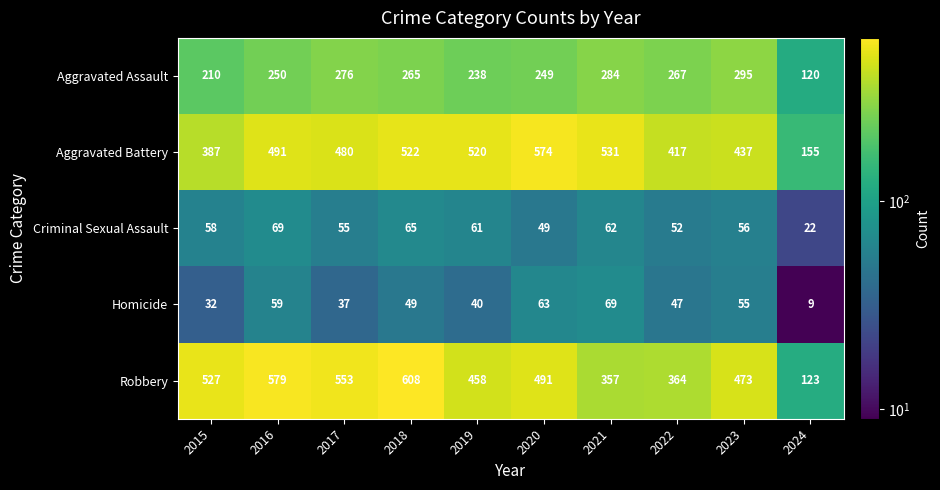

What value does the Homicide series have at 2023, to the nearest 10?

60